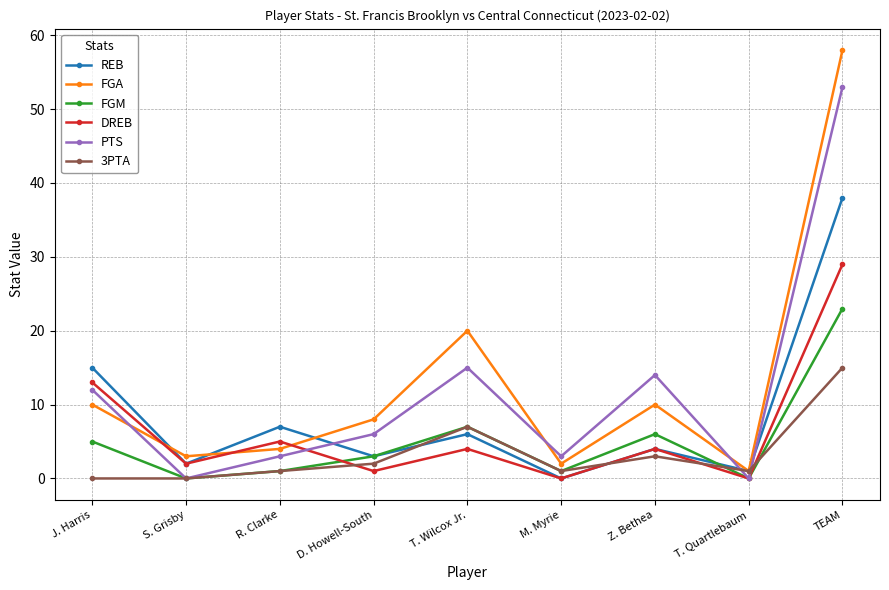

What is the total value across all series at TEAM?

216